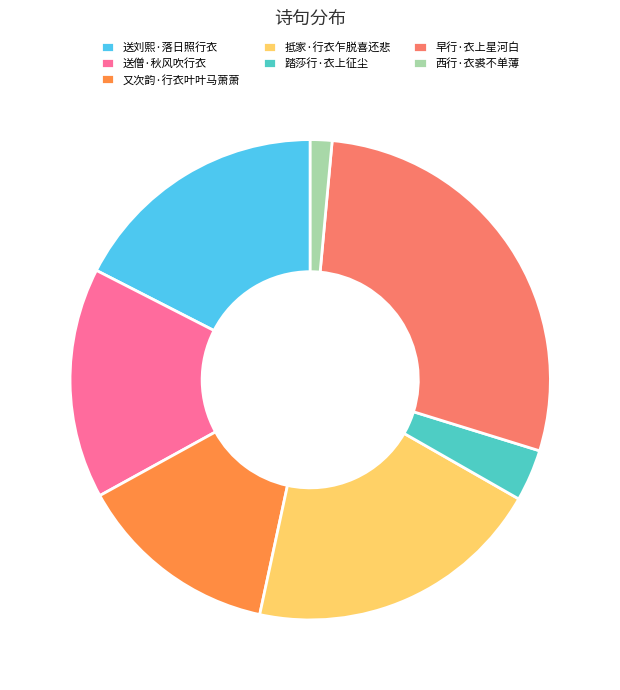

Does 又次韵·行衣叶叶马萧萧 represent more than half of the total?

No